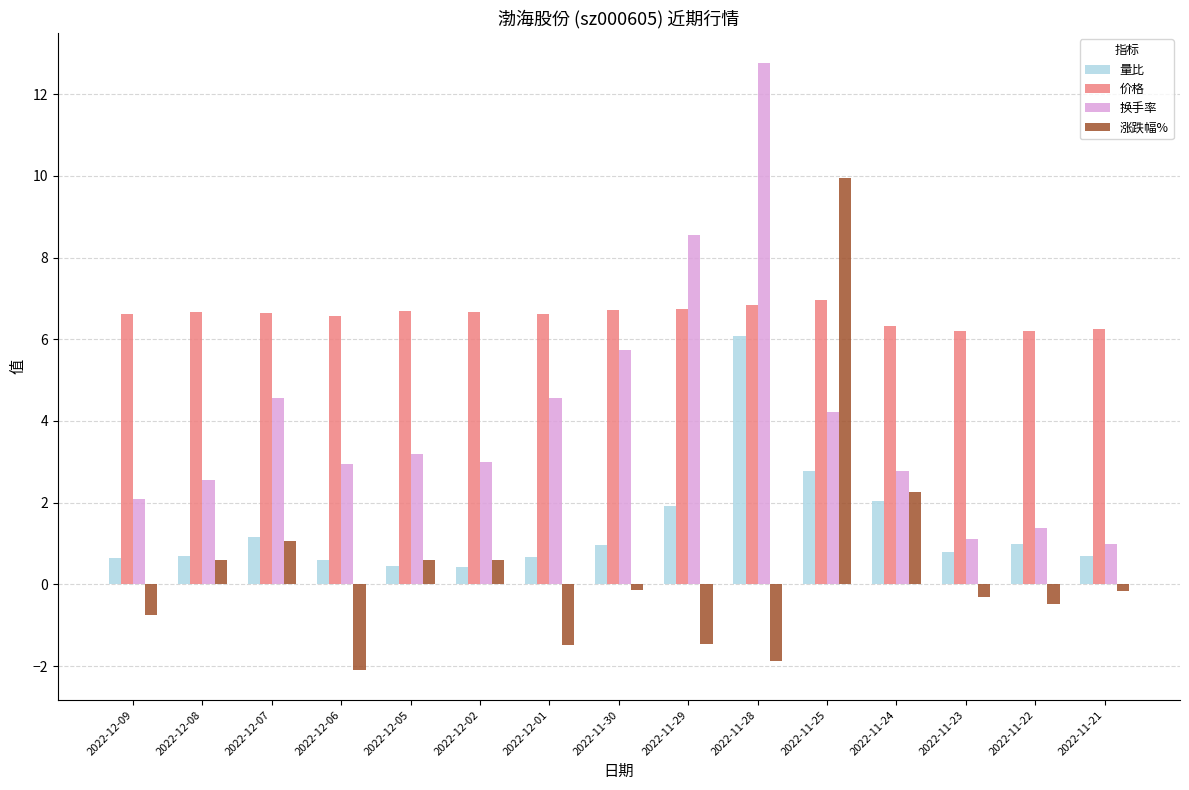

At which category does the chart reach its minimum across all series?

2022-12-06